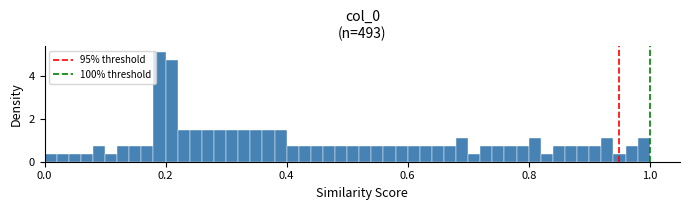

Read against the x-axis, roughly where is the centre of the tallest bar?

0.20